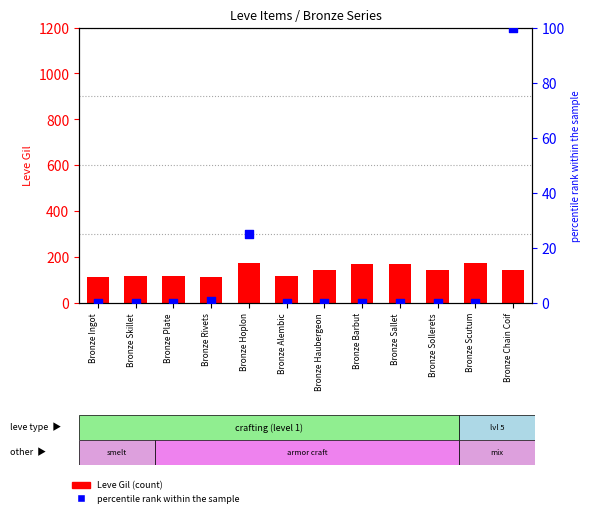

At how many categories does at least one series exceed 168?

4